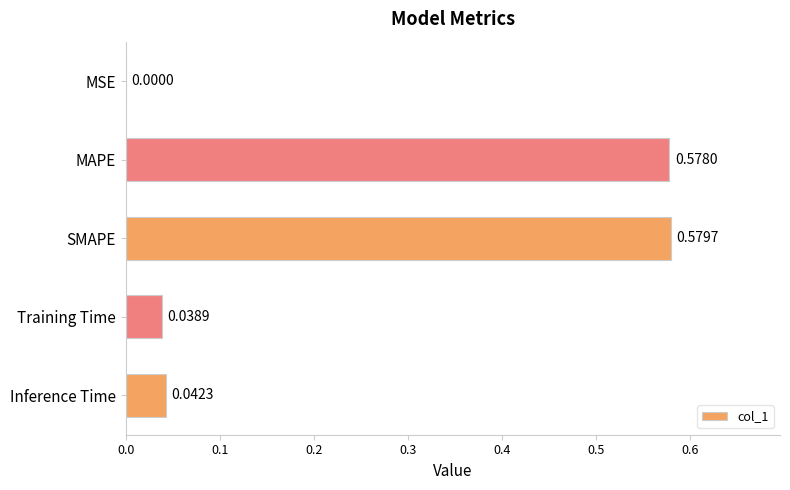

What is the sum of all values?

1.2